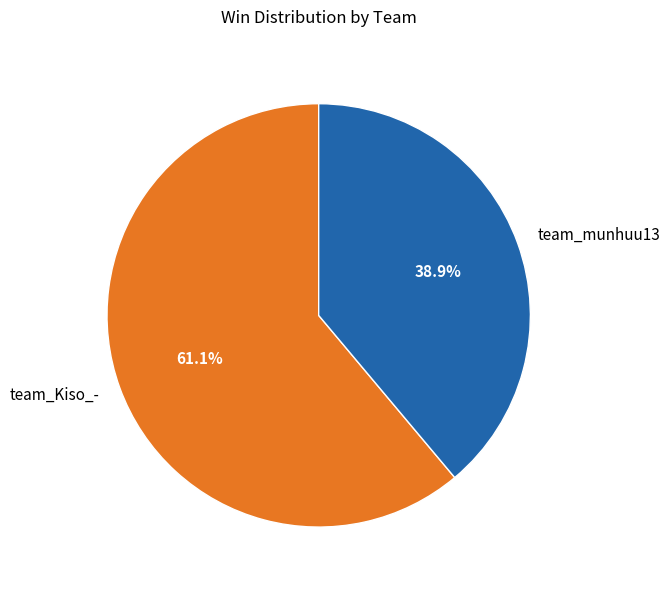

What is the ratio of the value at team_munhuu13 to the value at team_Kiso_-?

0.6